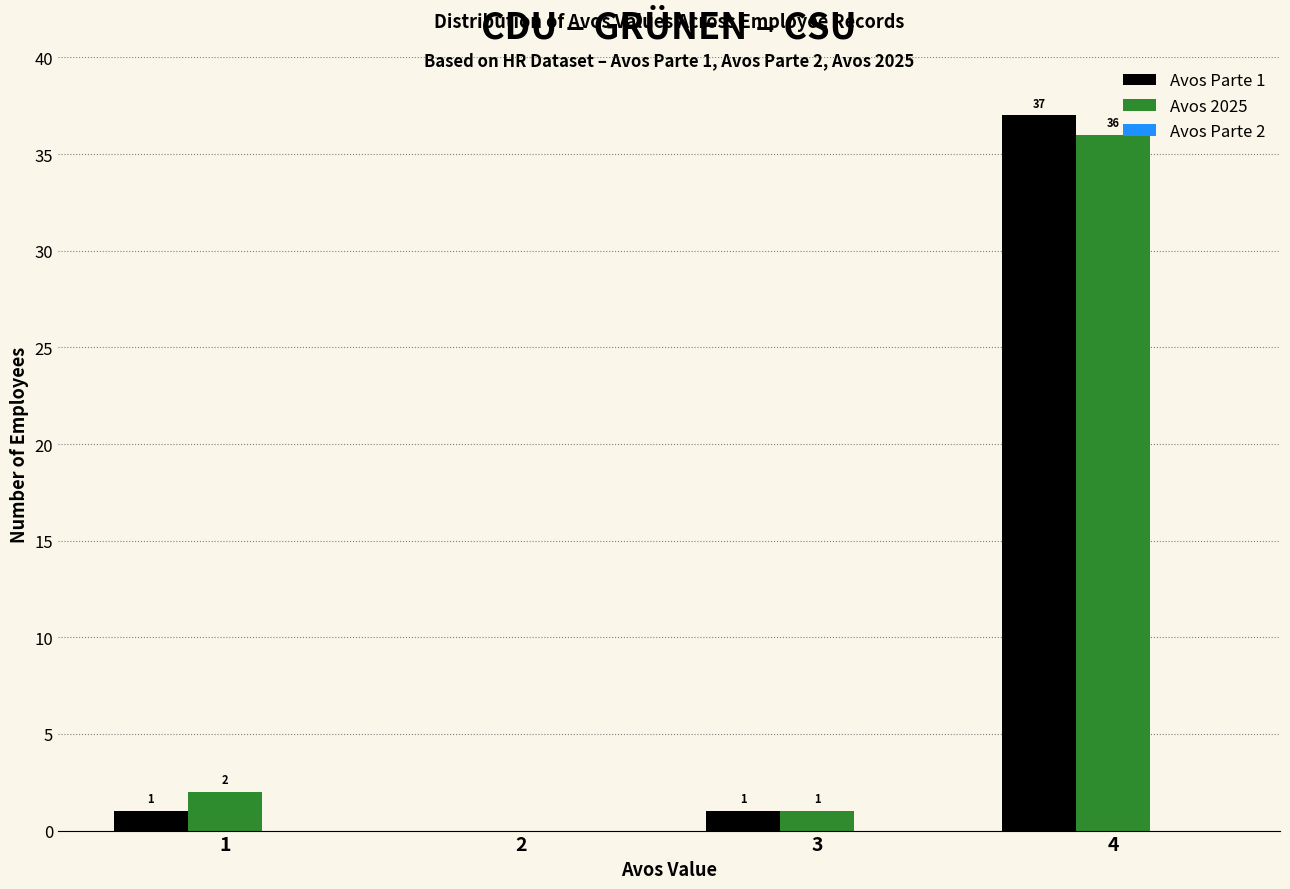

Which series changed the most between 1 and 3?

Avos 2025